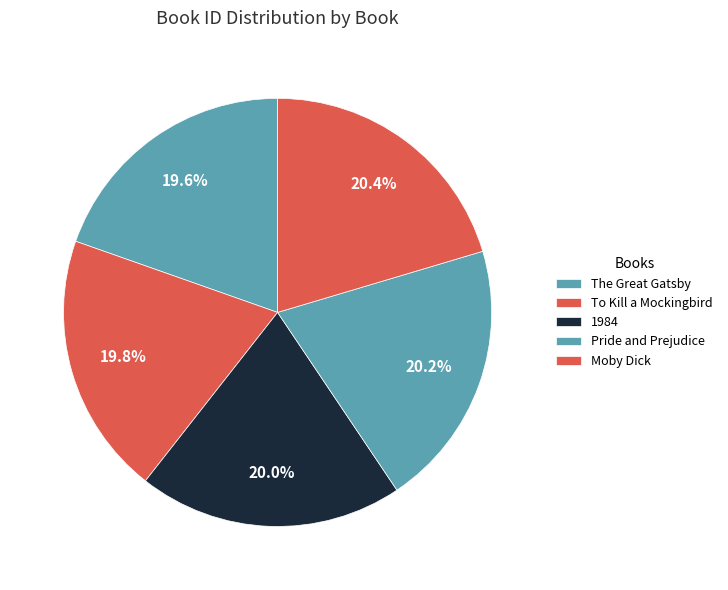

To the nearest percent, what is the difference between the largest and smallest slice percentages?

1%